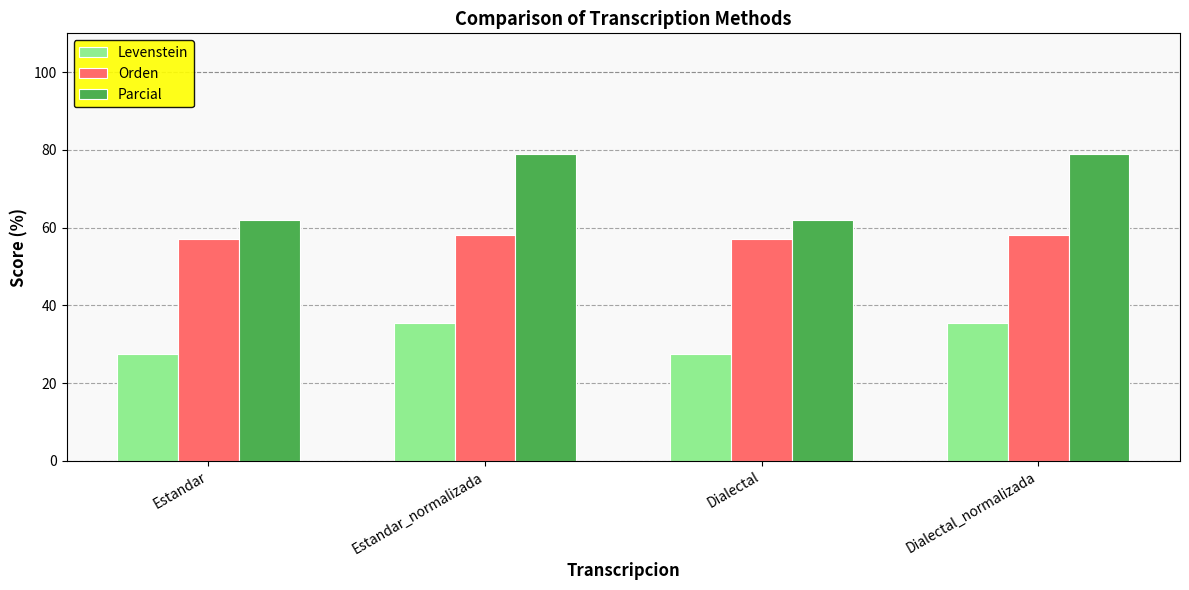

What is the label of the 3rd bar from the right?

Estandar_normalizada